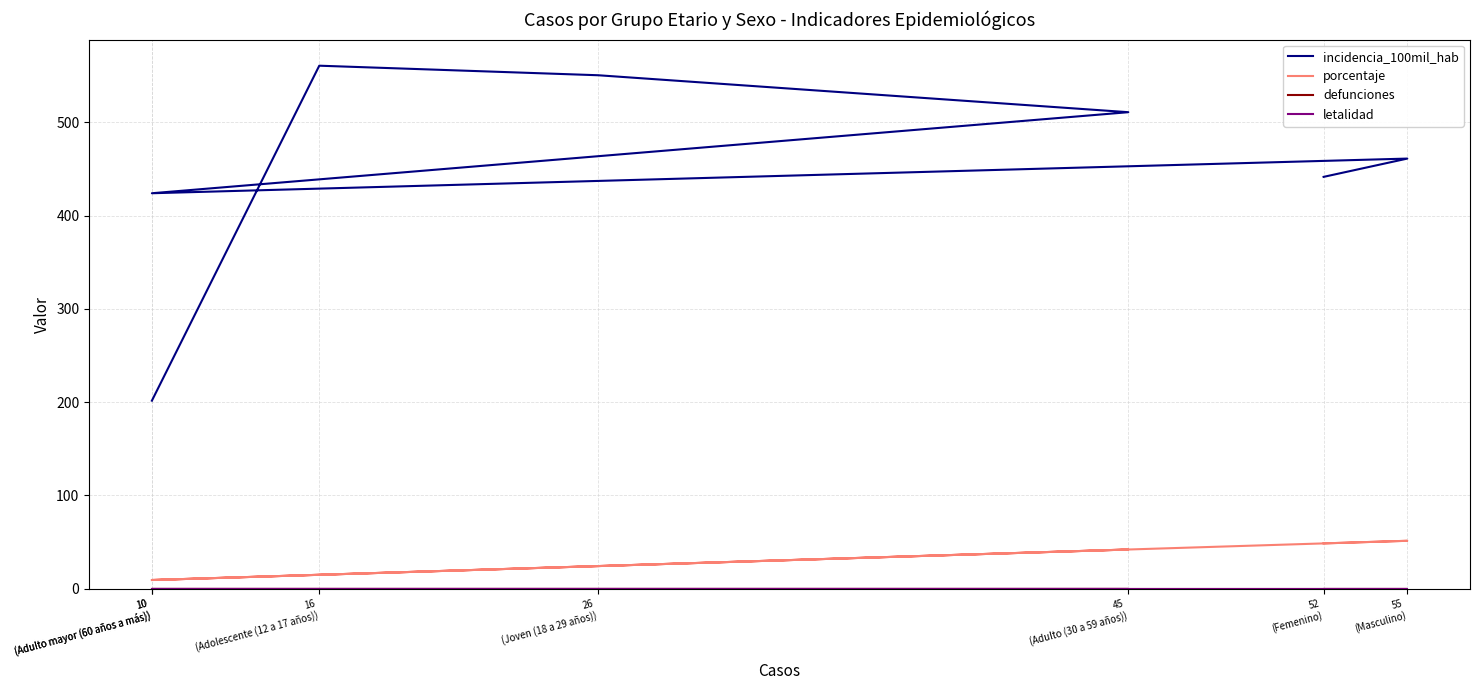

List the series in order of their peak value, lowest first.

defunciones, letalidad, porcentaje, incidencia_100mil_hab